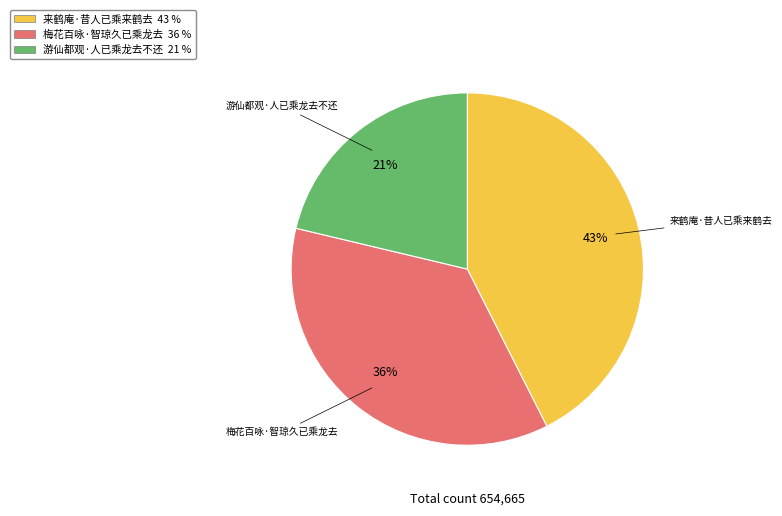

To the nearest percent, what is the combined percentage of 来鹤庵·昔人已乘来鹤去 and 游仙都观·人已乘龙去不还?

64%